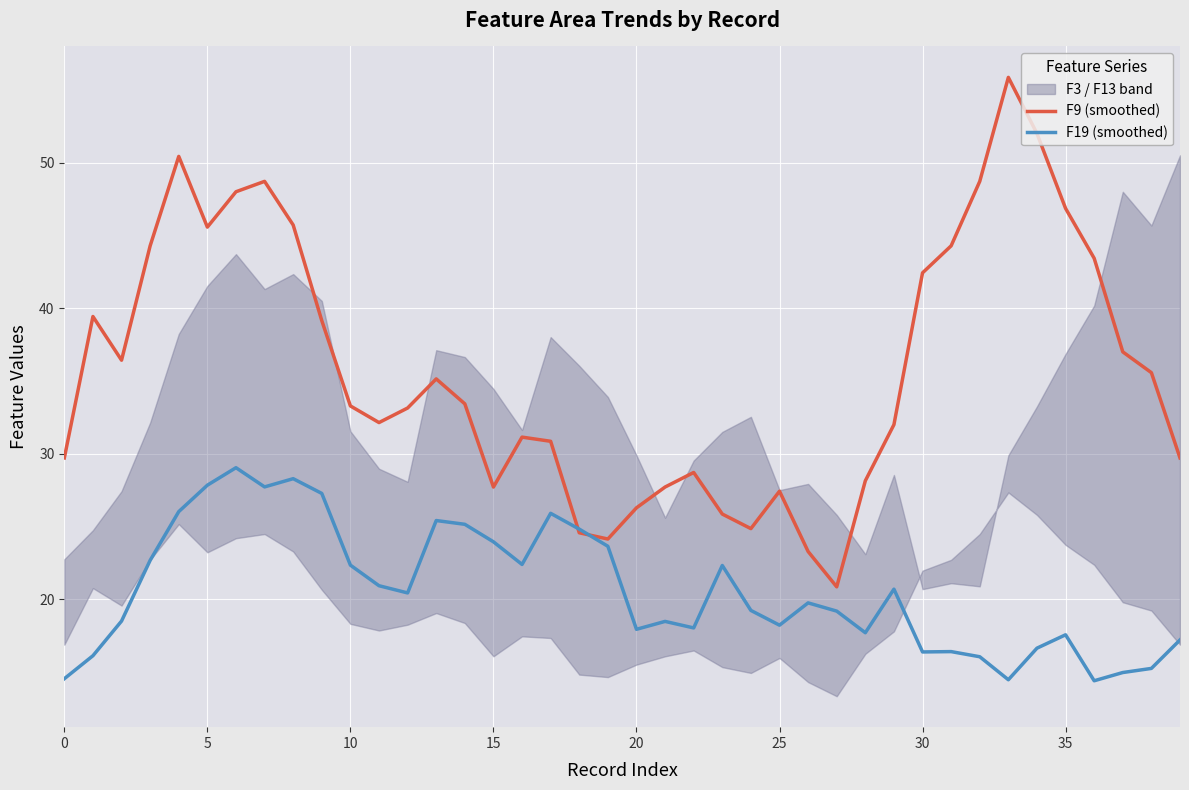

What is the label of the 27th point from the right?

13